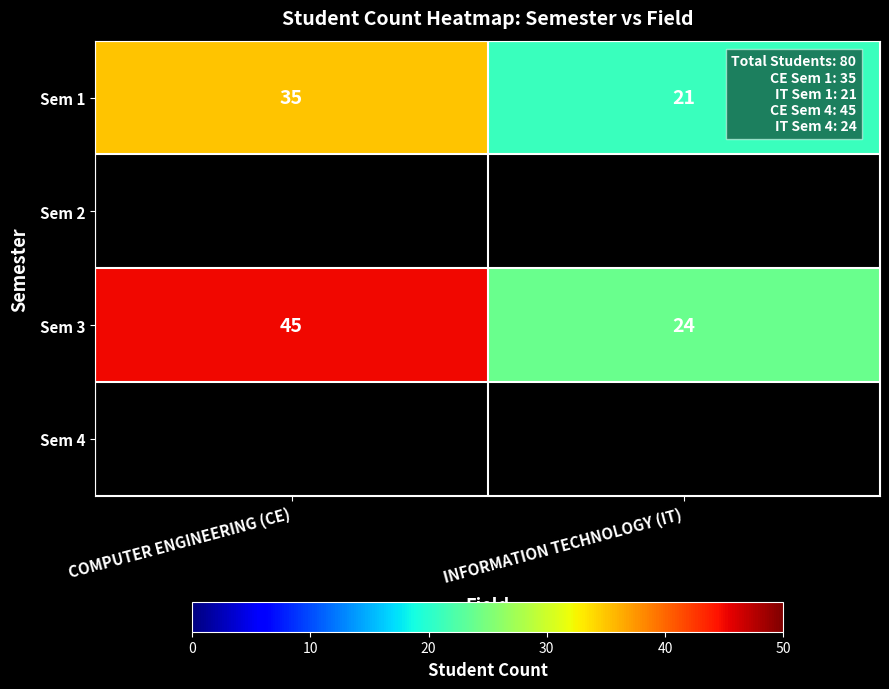

Between COMPUTER ENGINEERING (CE) and INFORMATION TECHNOLOGY (IT), which is larger?

COMPUTER ENGINEERING (CE)